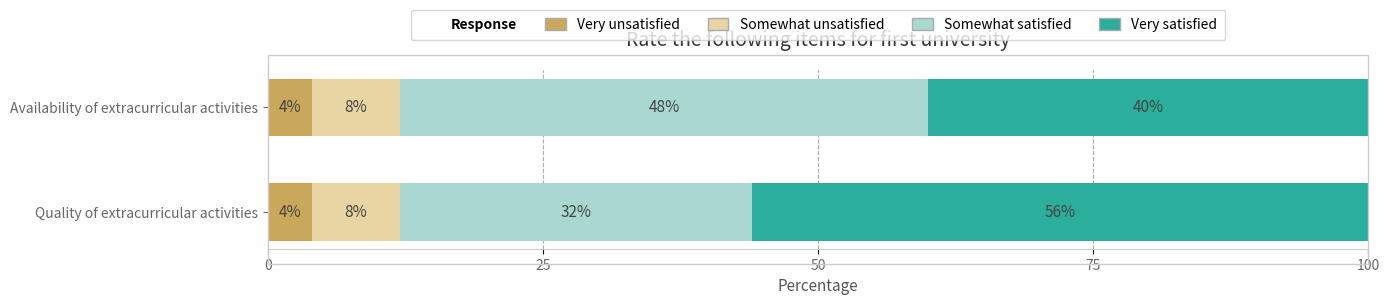

What is the highest value of the Very unsatisfied series?

4